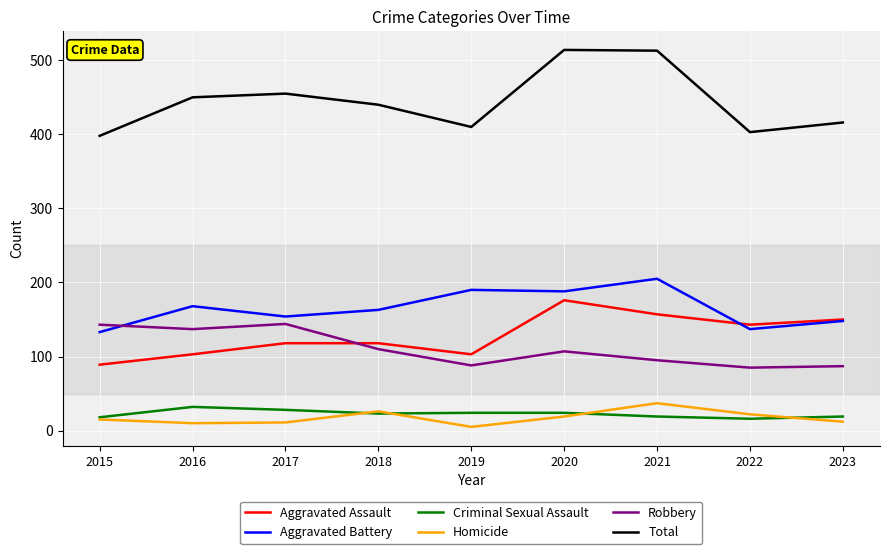

What is the highest value of the Total series?

514